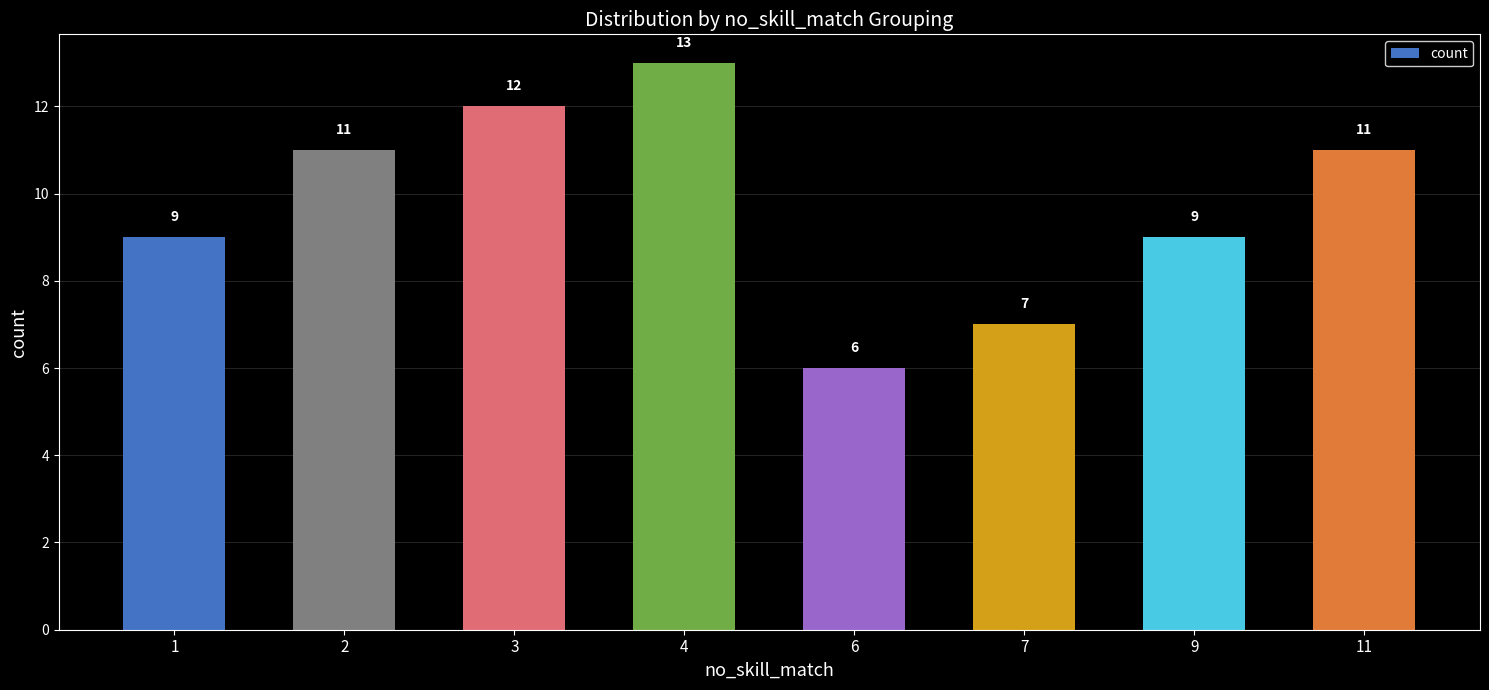

Does the chart contain any negative values?

No